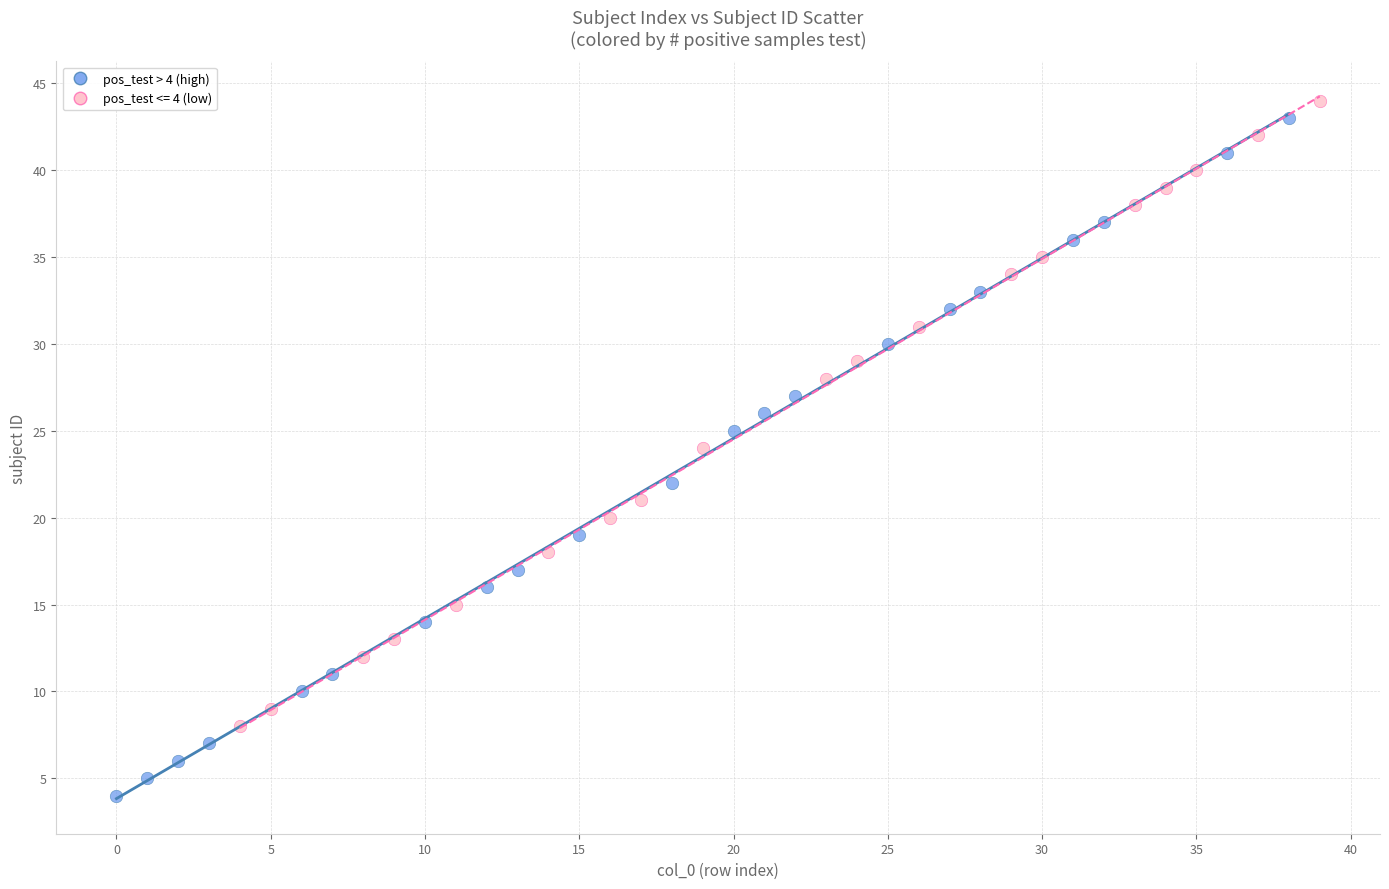

Which series reaches the minimum Y coordinate?

pos_test > 4 (high)